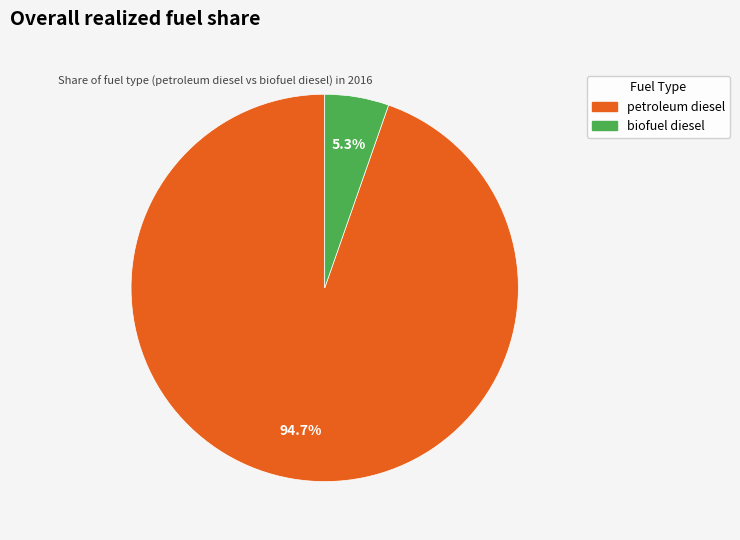

What percentage is the petroleum diesel slice, to the nearest percent?

95%